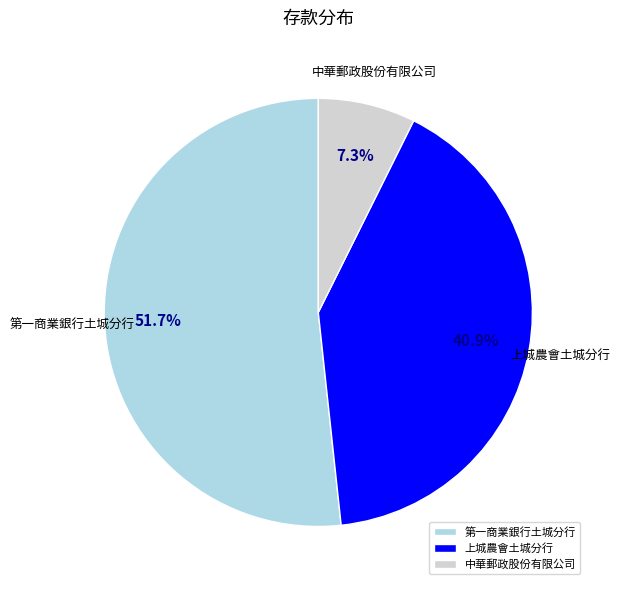

Rank the categories by value from highest to lowest.

第一商業銀行土城分行, 上城農會土城分行, 中華郵政股份有限公司